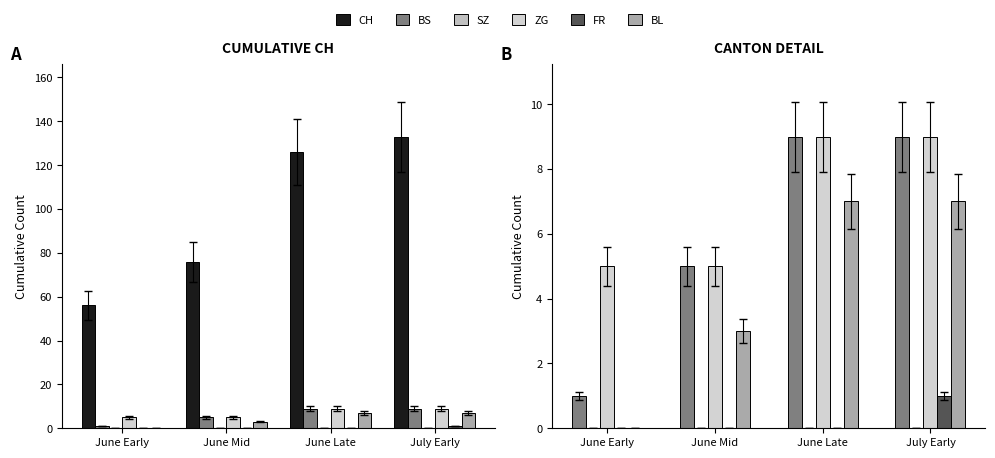

What is the greatest value displayed?

133